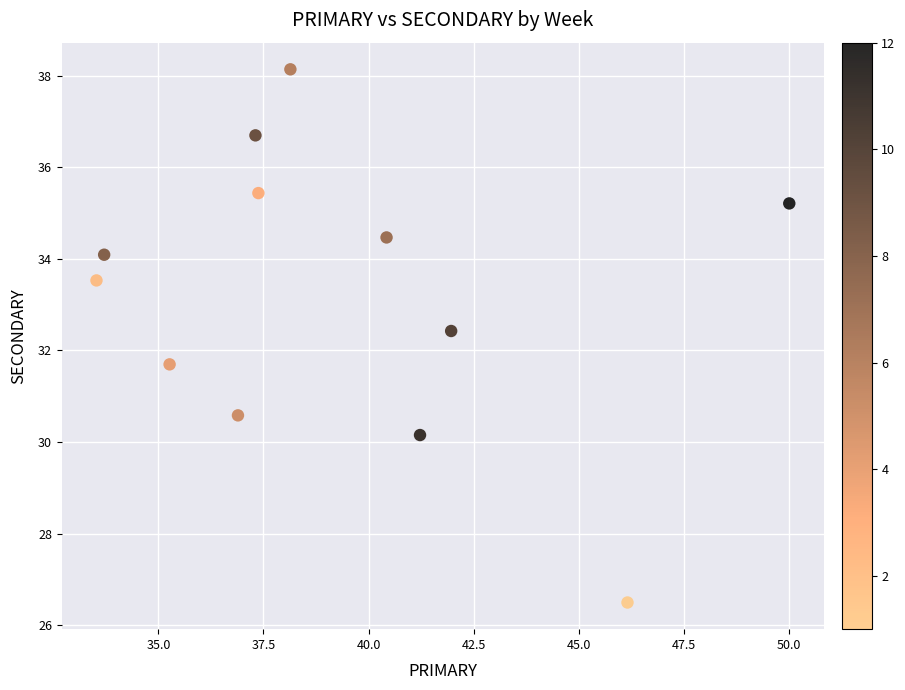

What is the average Y value?

33.2